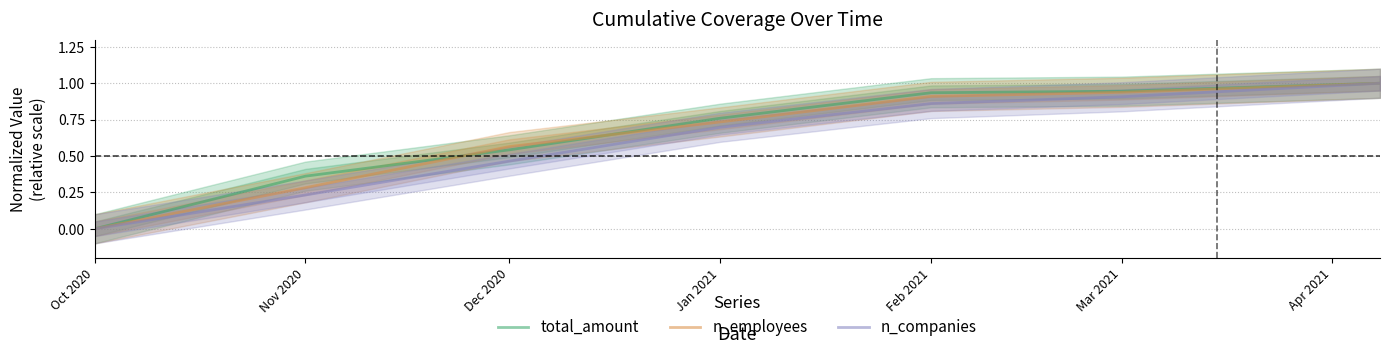

The value of n_companies at Mar 2021 is 1.3. True or false?

False